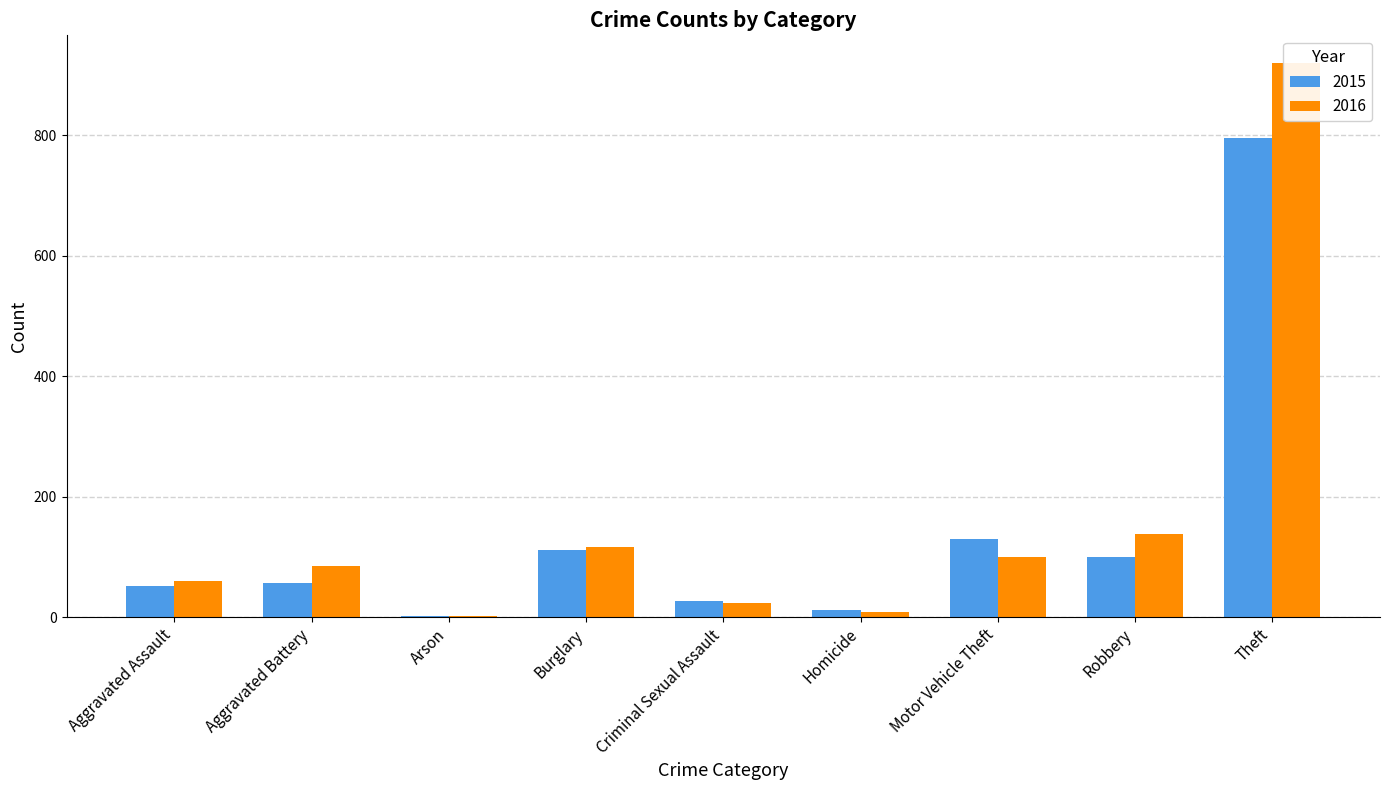

What is the difference between the second highest and second lowest values in the 2016 series?

130